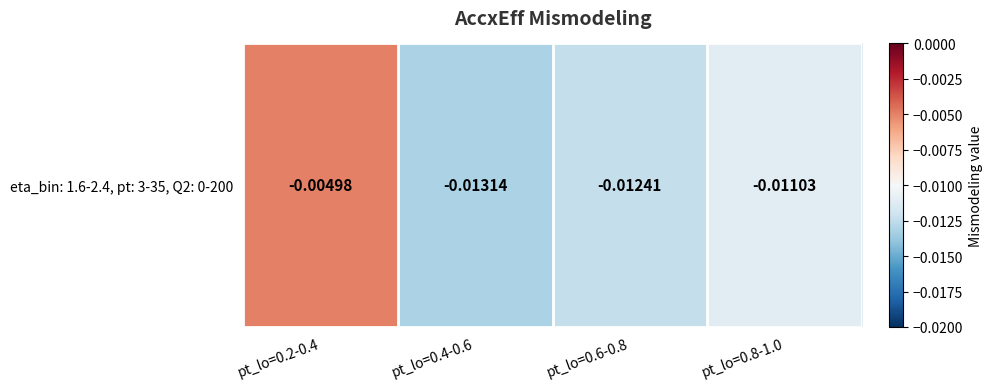

Count the number of categories in the chart.

4